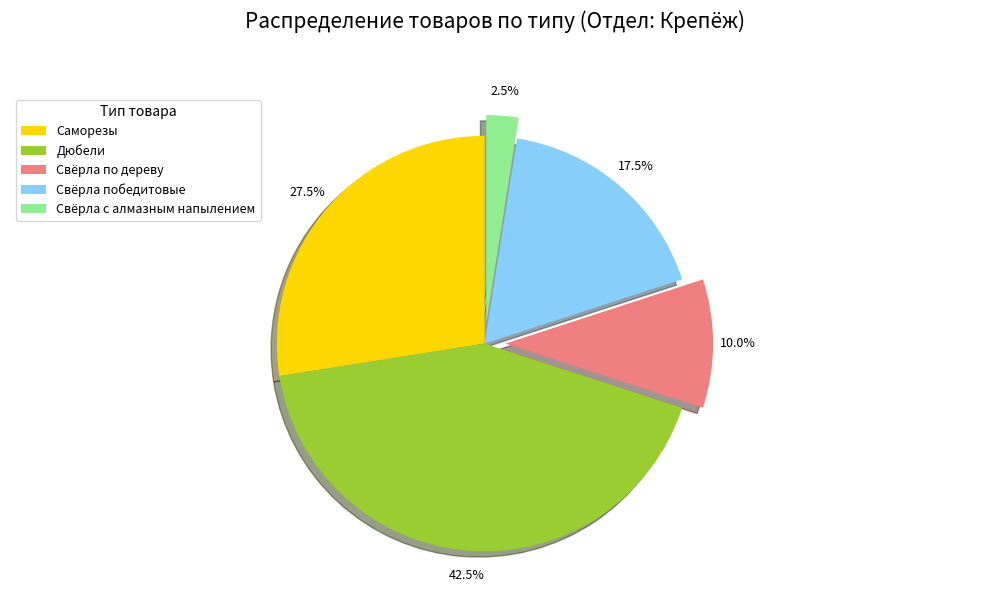

To the nearest percent, what is the average slice percentage?

20%